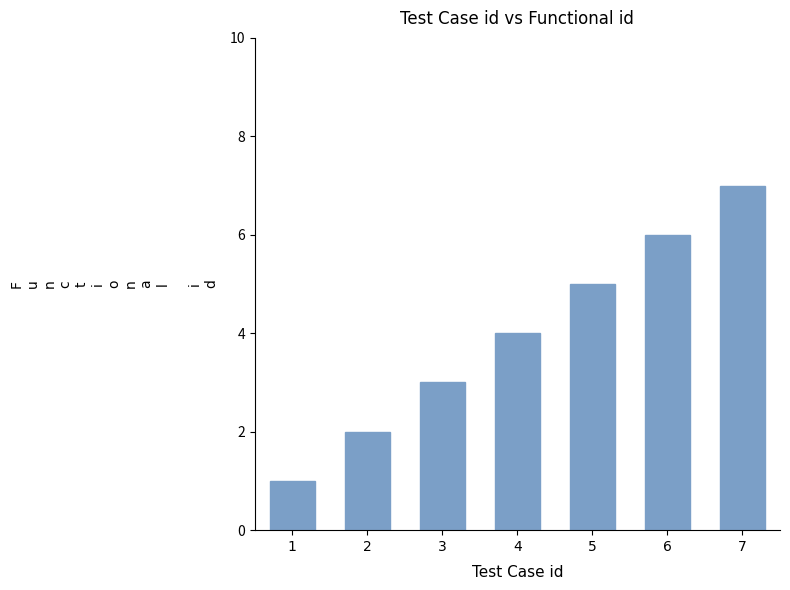

Reading left to right, extract all data points from this chart.

1=1	2=2	3=3	4=4	5=5	6=6	7=7